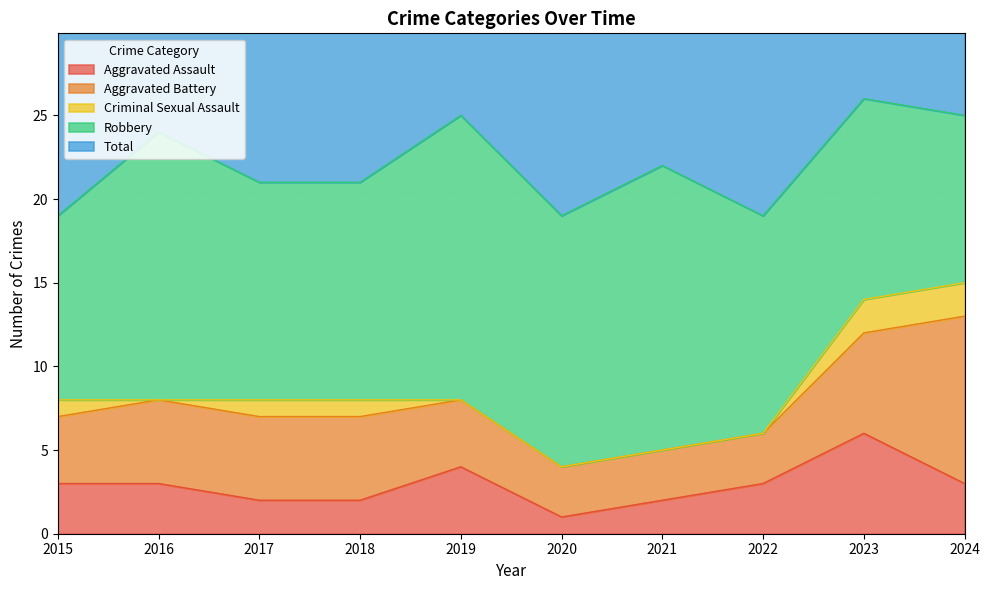

Count the number of data series in this chart.

5